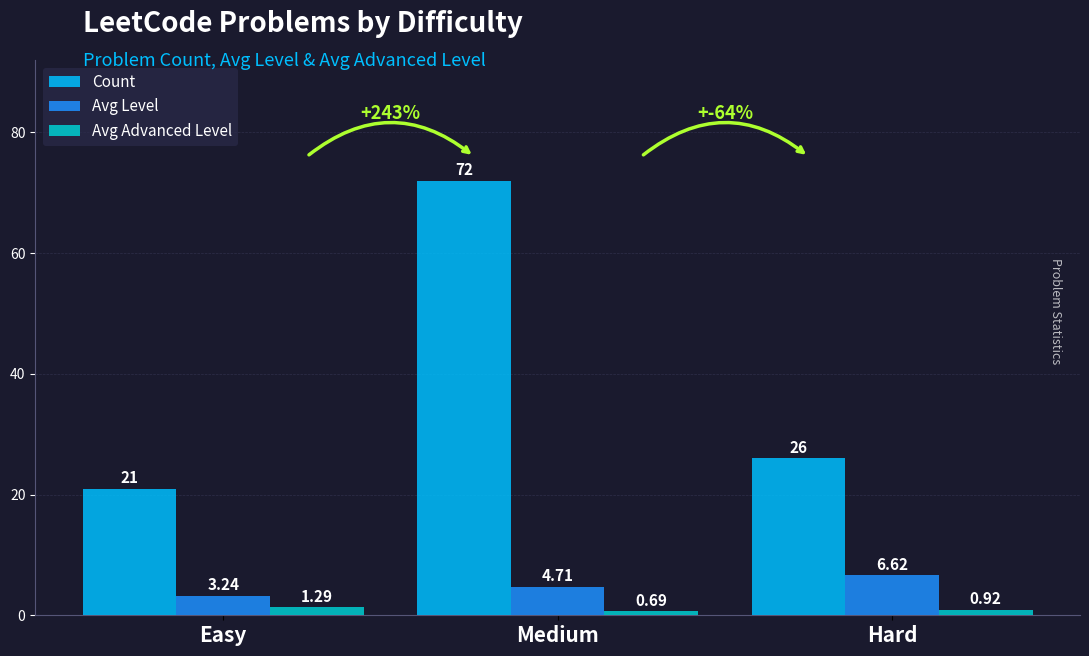

What is the difference between the maximum and minimum values in the Avg Level series?

3.4